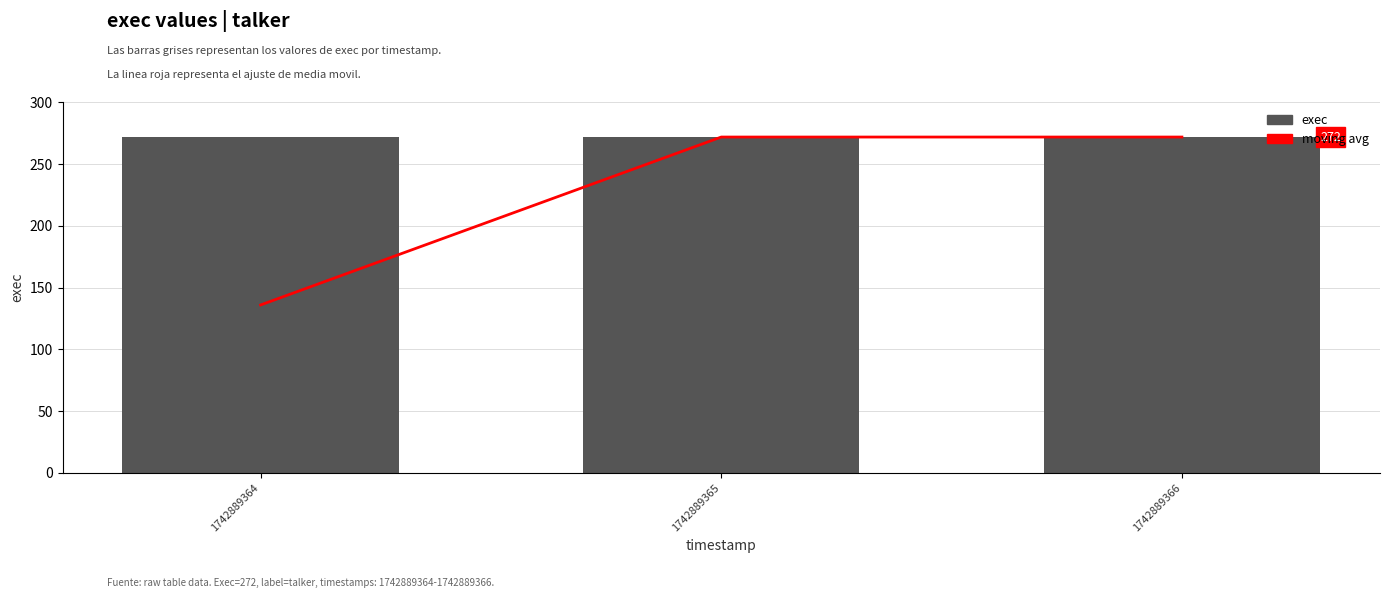

Count the moving avg values in the range 136 to 272.

3